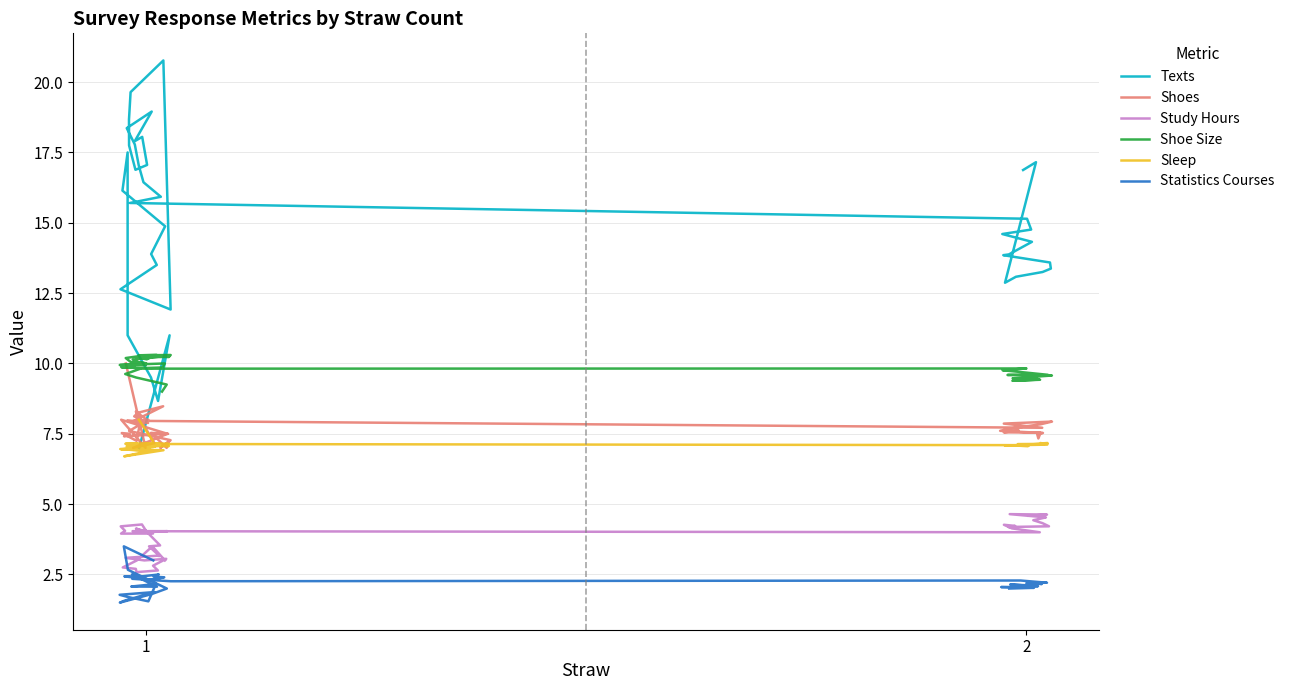

What is the lowest value of the Sleep series?

6.7